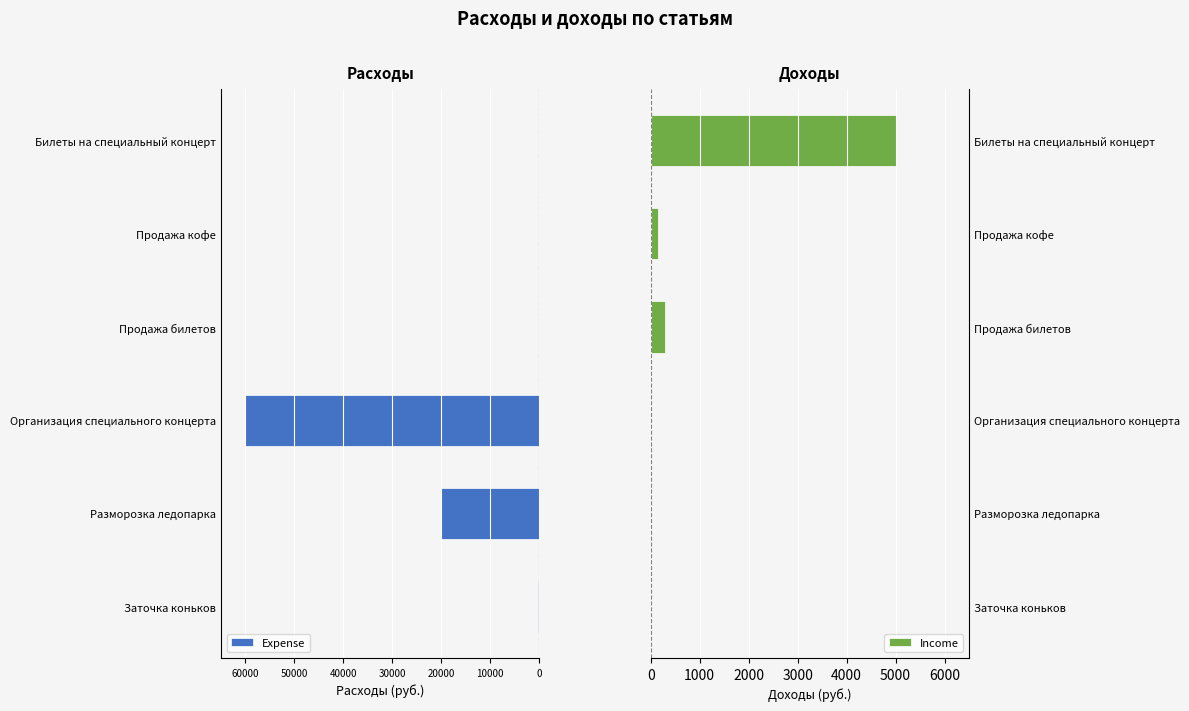

What is the sum of the Income values at Продажа кофе and Заточка коньков?

150